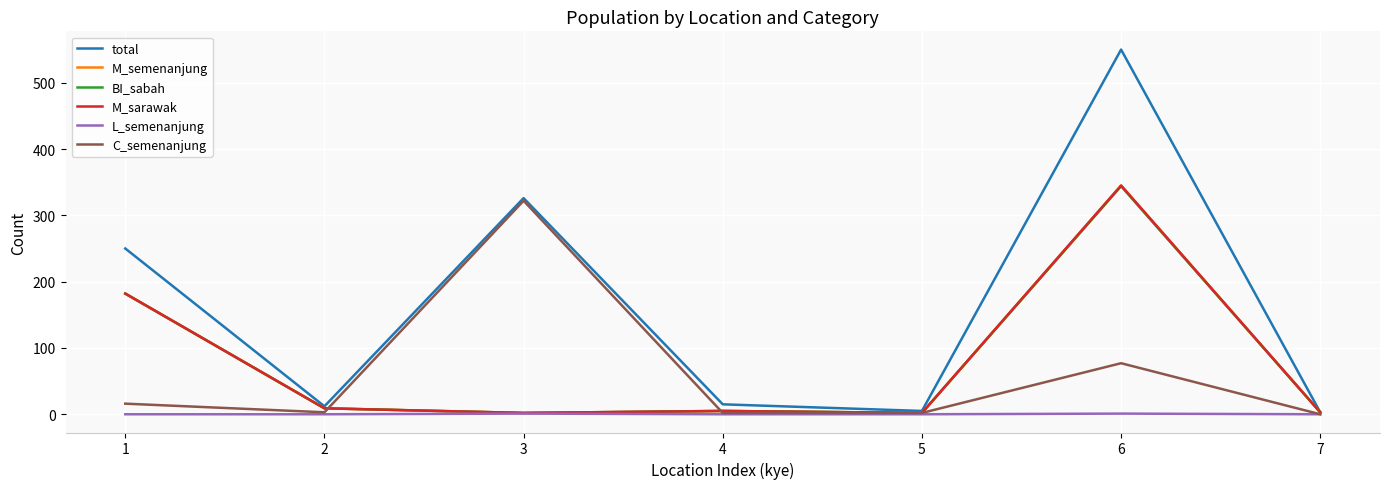

True or false: L_semenanjung and C_semenanjung intersect in this chart.

False